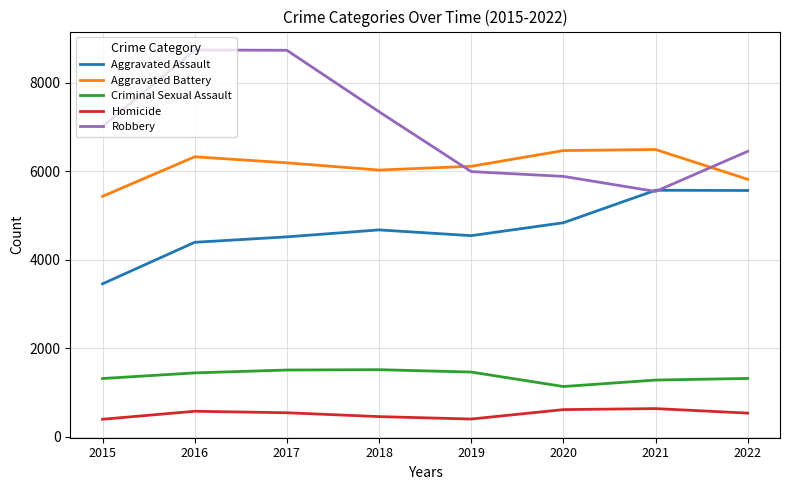

Which series has the widest spread of values?

Robbery